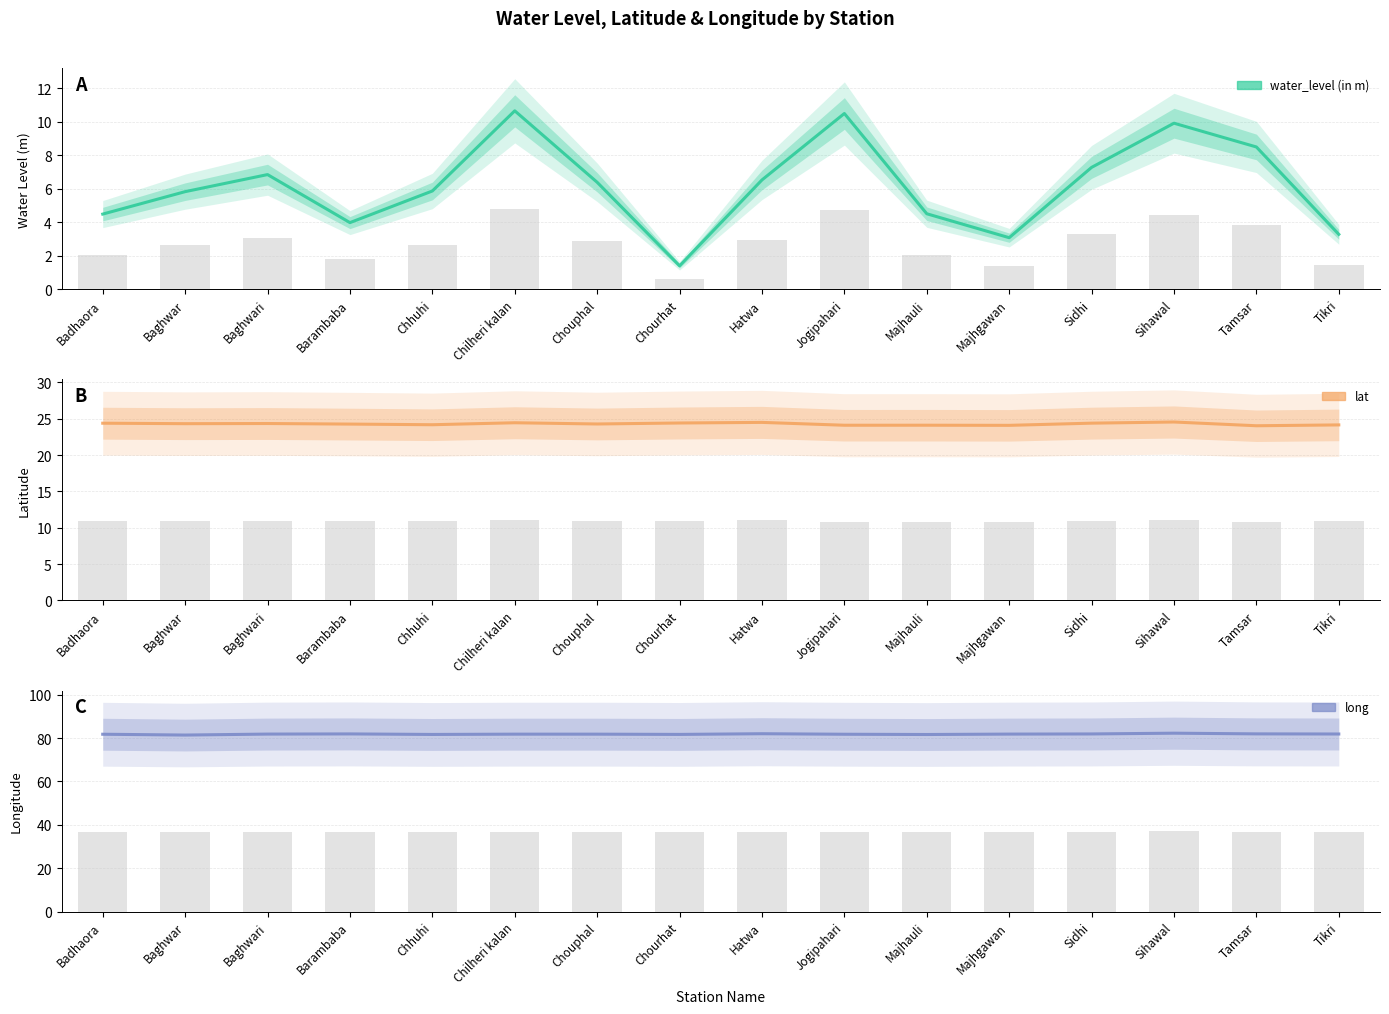

What are all the series names shown in the legend?

water_level (in m), lat, long